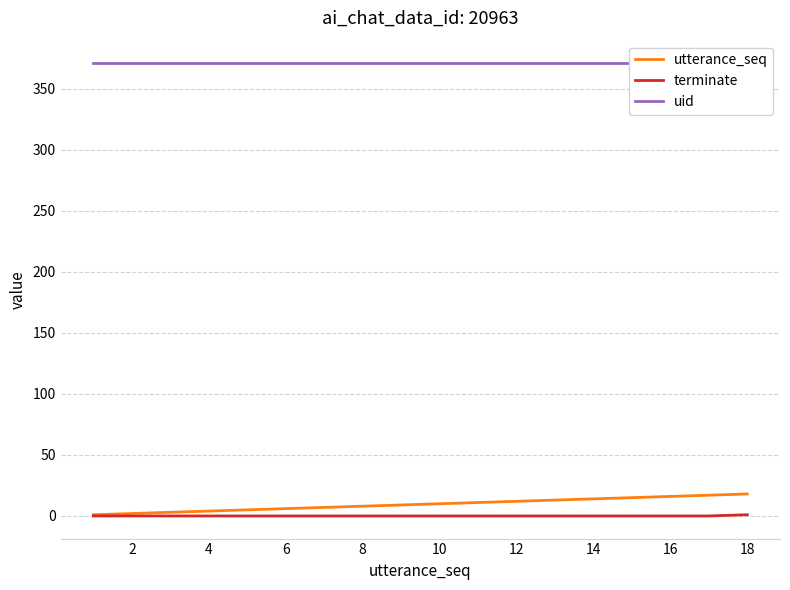

True or false: terminate has a value of 0 at 12.

True